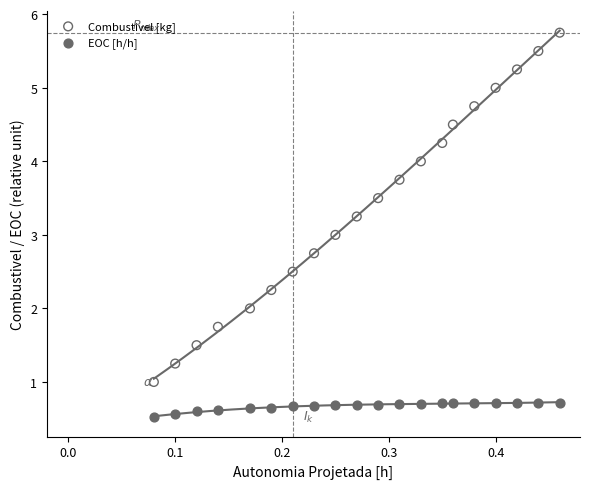

Which series contains the lowest Y value?

EOC [h/h]